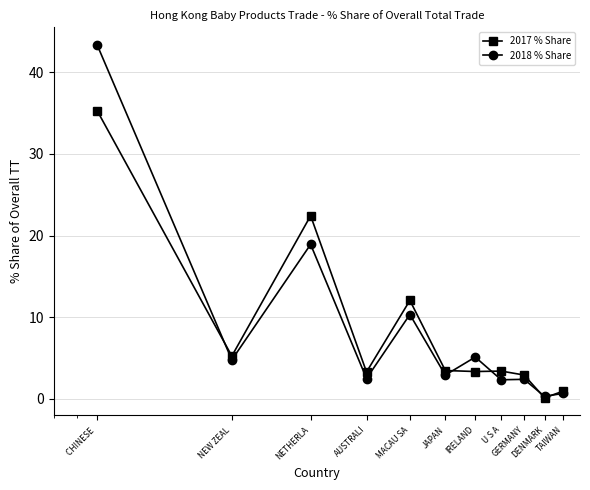

True or false: 2017 % Share has more than 2 points higher than both neighbors.

True